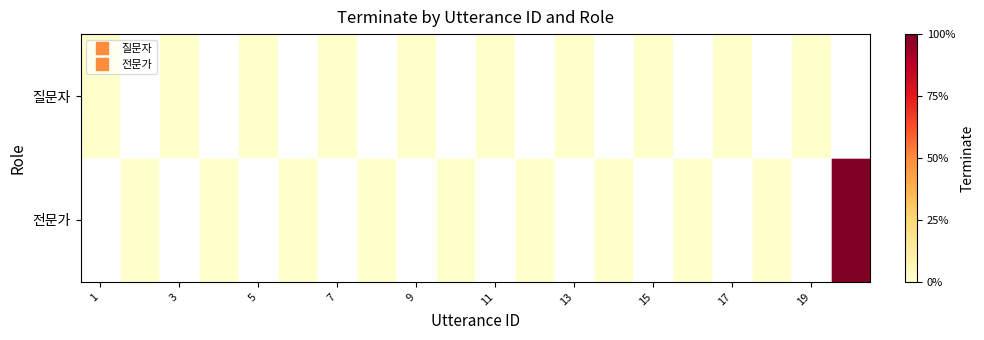

Count the number of data series in this chart.

2